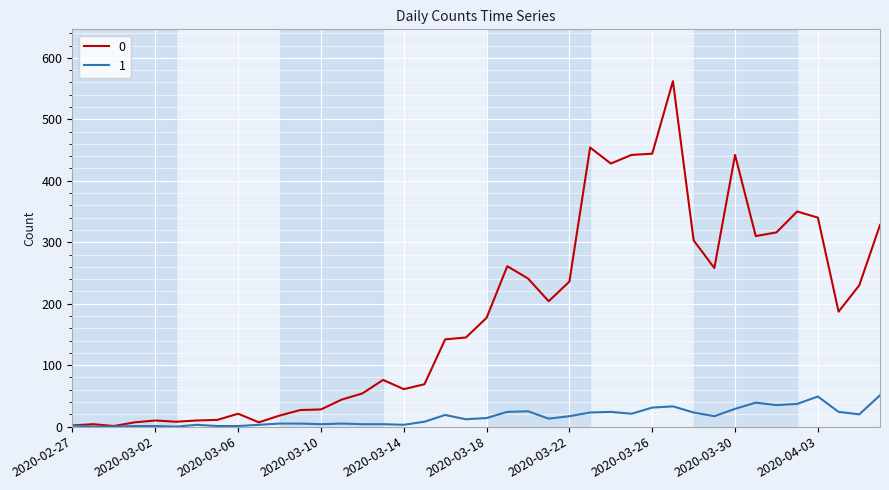

List the series in order of their overall mean, highest first.

0, 1